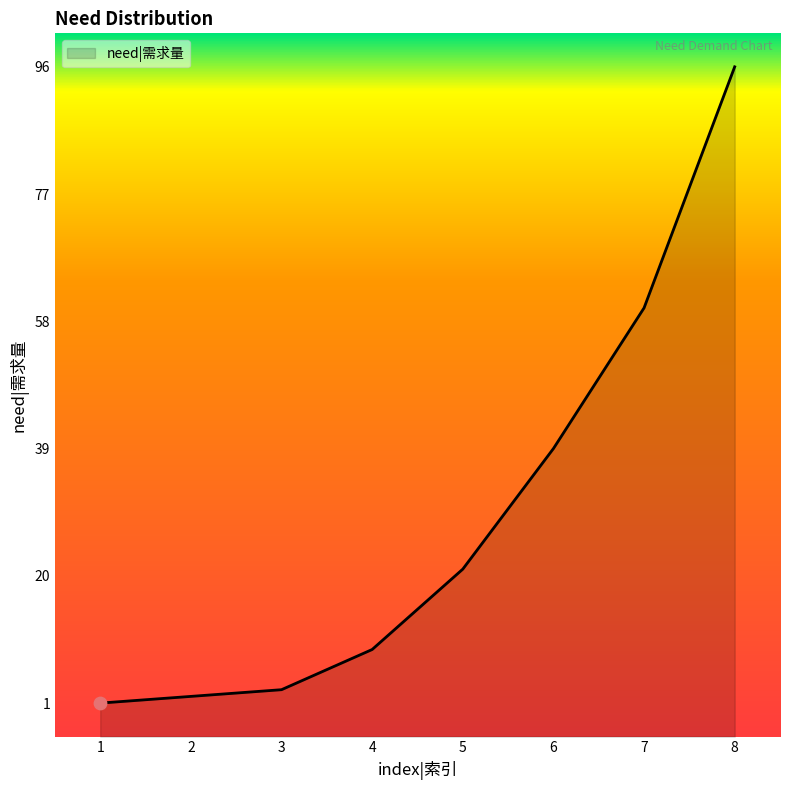

Approximately how many times larger is the value at 5 compared to 7?

0.3